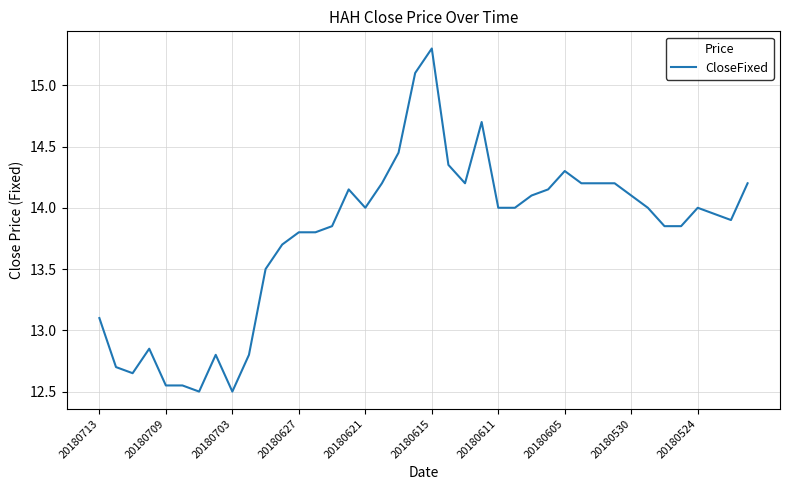

What is the smallest value displayed?

12.5